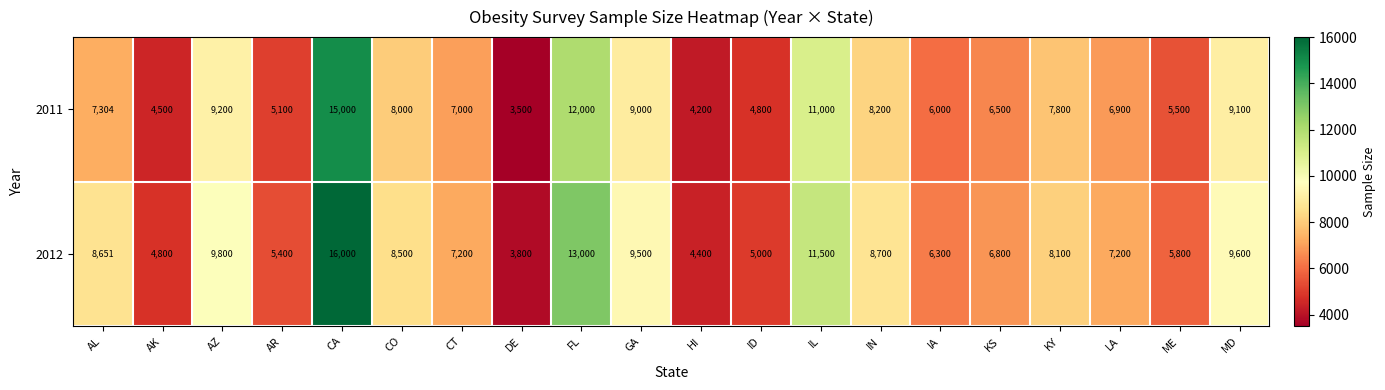

What is the approximate value of 2011 at HI?

4200